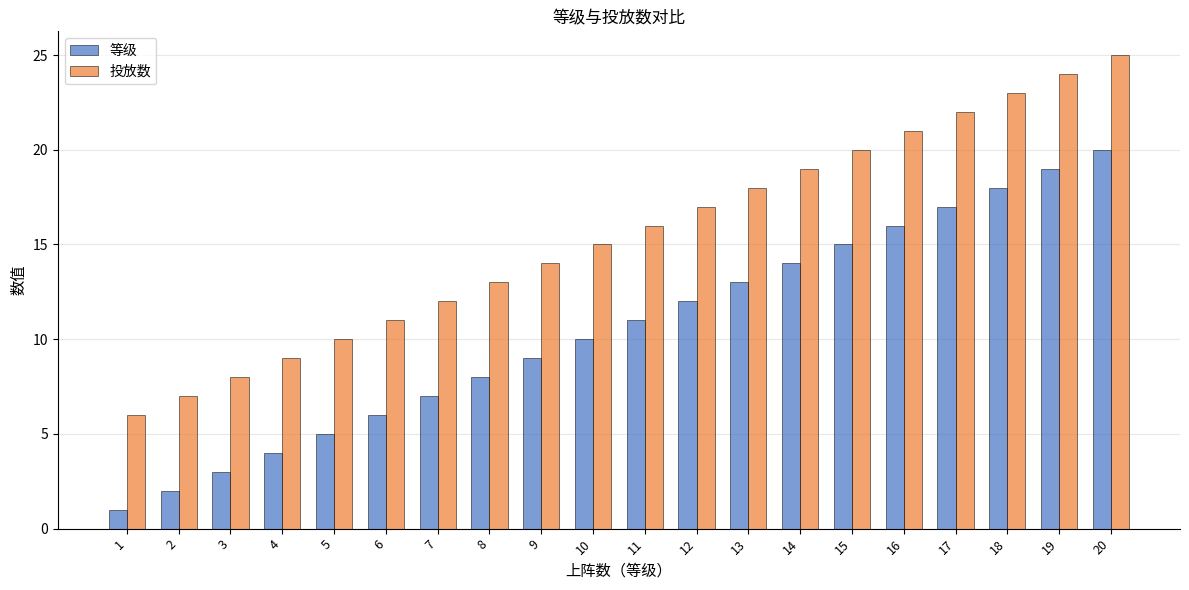

Which label corresponds to the largest value in the chart?

20